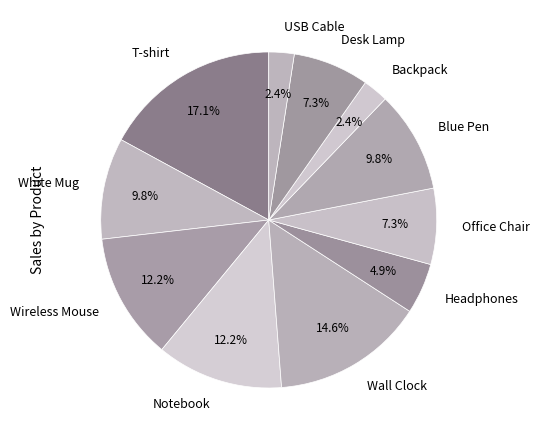

To the nearest percent, what is the difference between the largest and smallest slice percentages?

15%